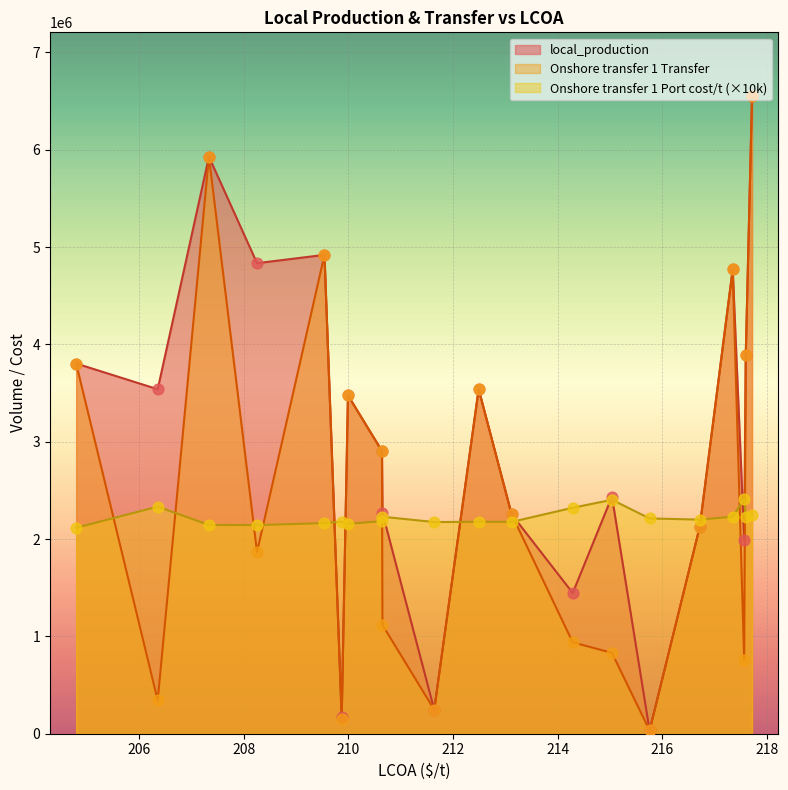

What are all the series names shown in the legend?

local_production, Onshore transfer 1 Transfer, Onshore transfer 1 Port cost/t (×10k)